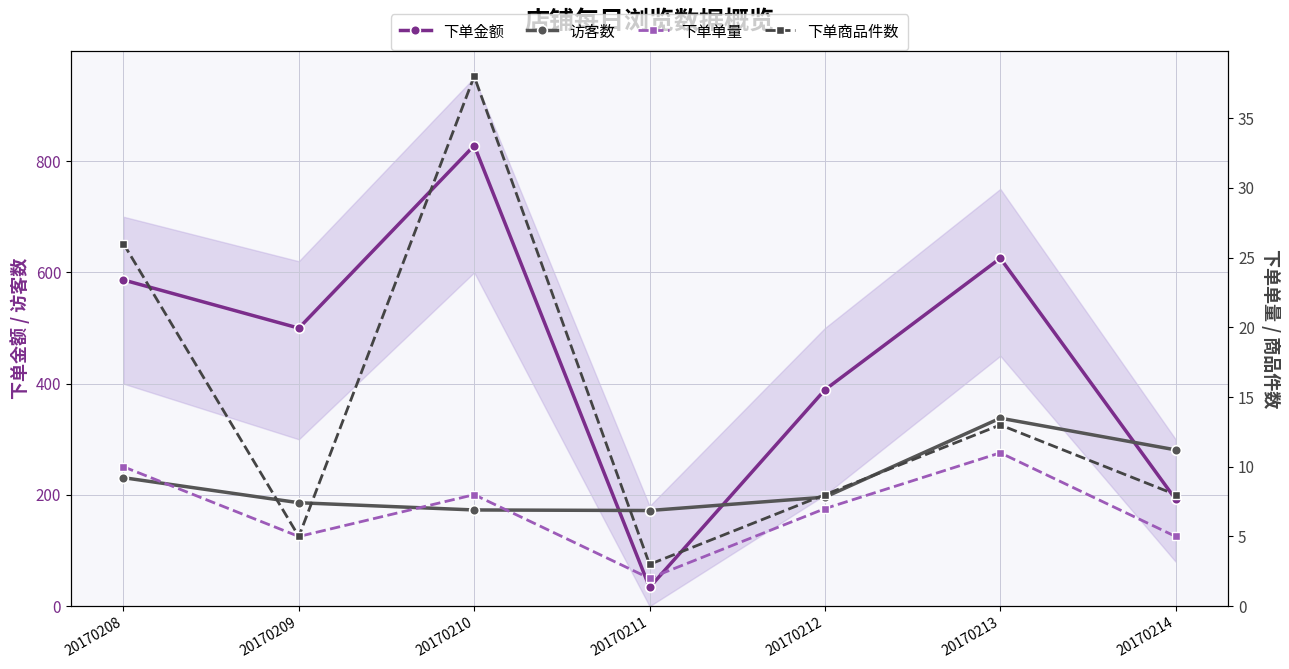

How many values in the 下单商品件数 series exceed 8?

3